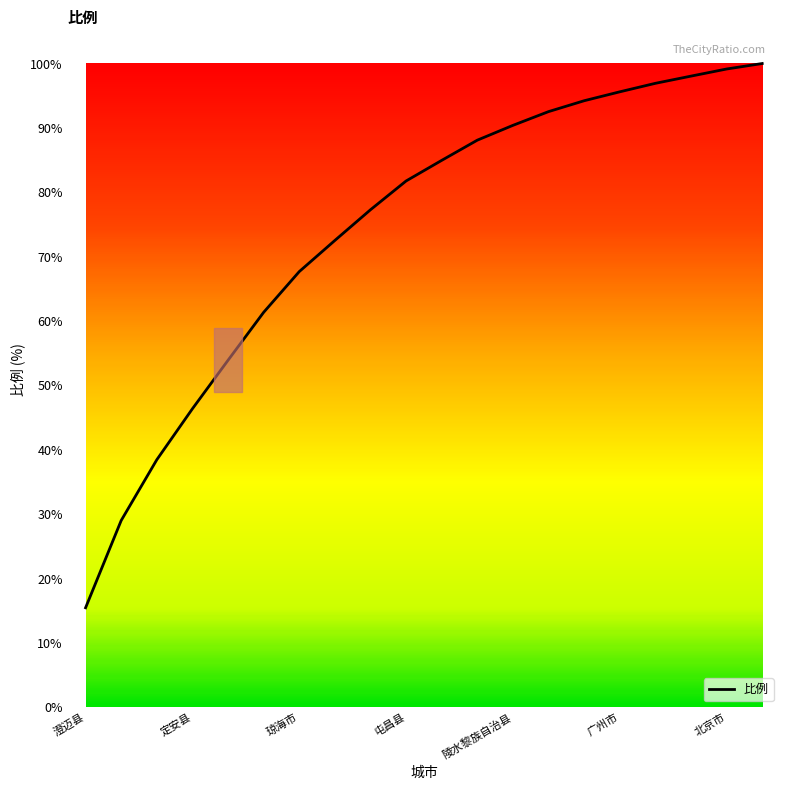

What is the maximum value shown in the chart?

100.0